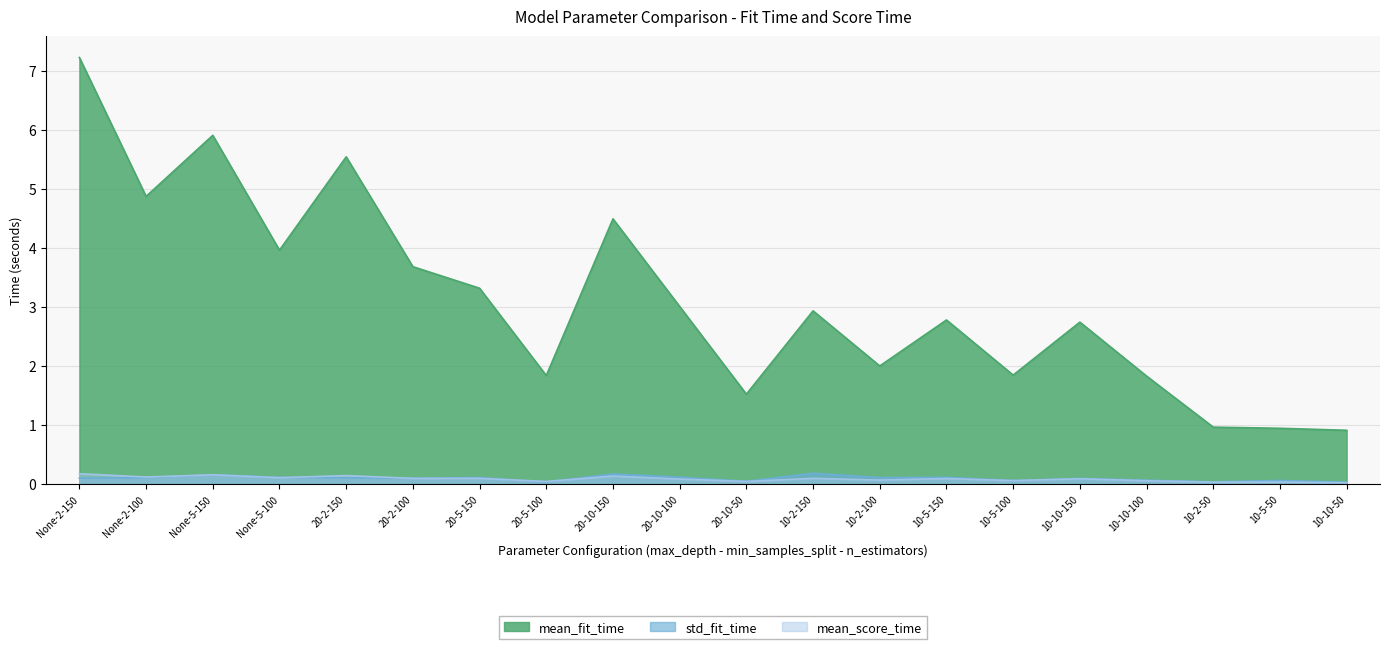

Count the std_fit_time values in the range 0 to 1.

20